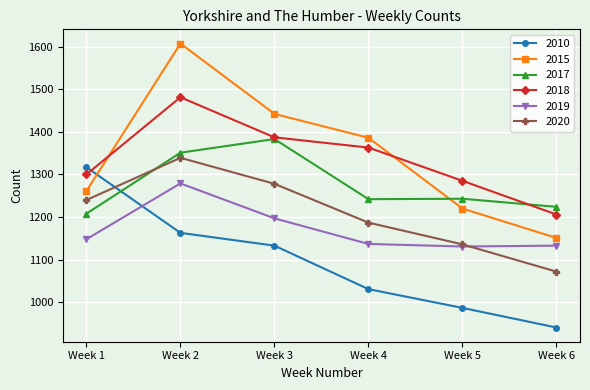

True or false: 2010 has a value of 1647 at Week 6.

False